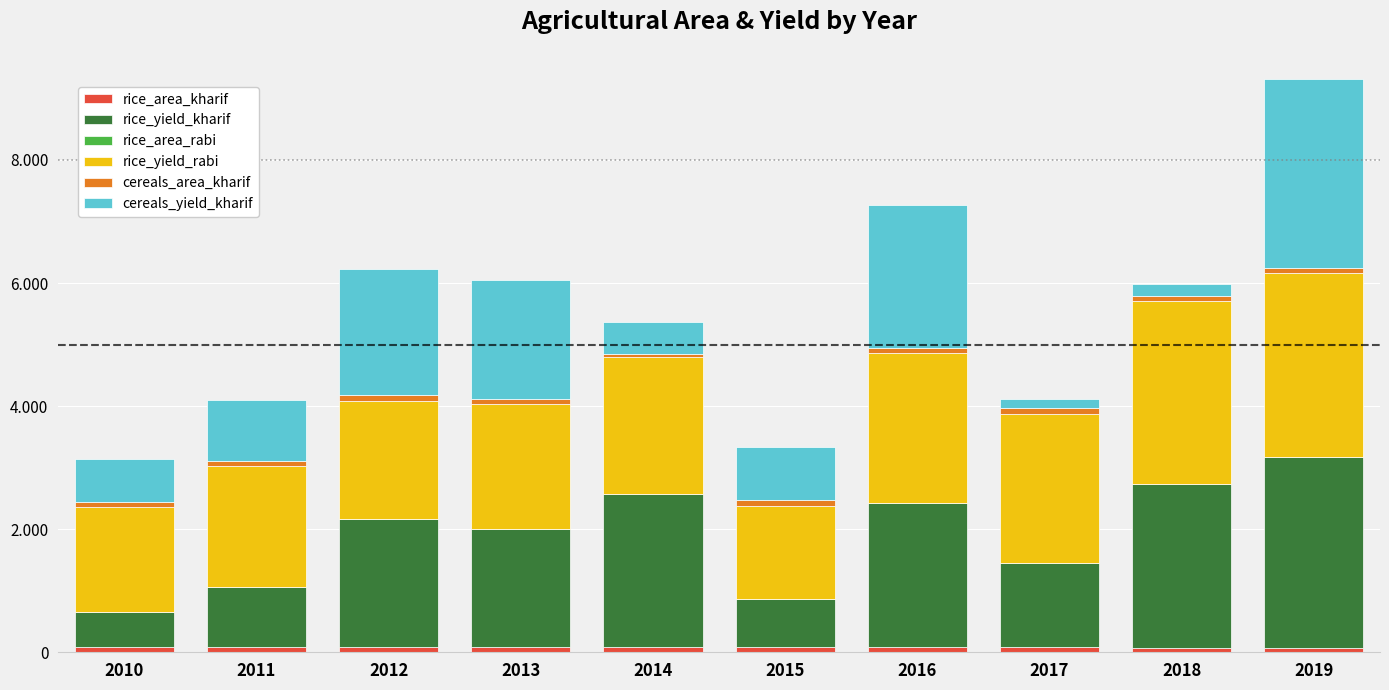

Does the chart contain stacked bars?

Yes